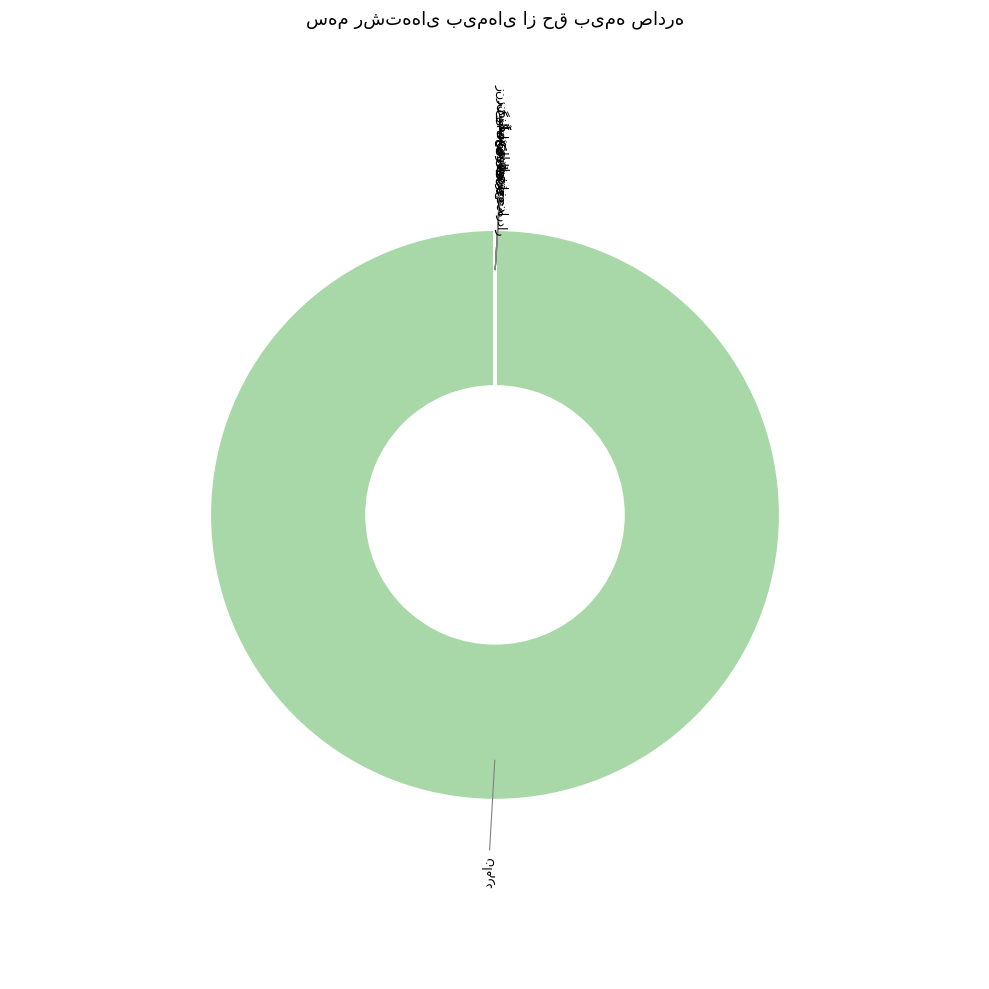

Is there any slice that represents more than half of the pie?

Yes